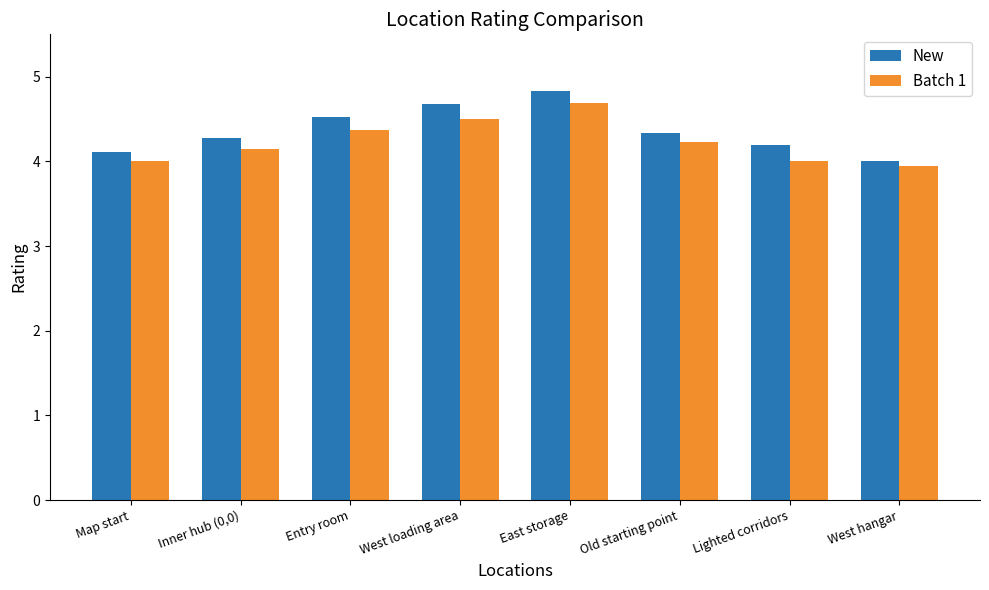

What is the difference between the highest and lowest values at Old starting point?

0.1